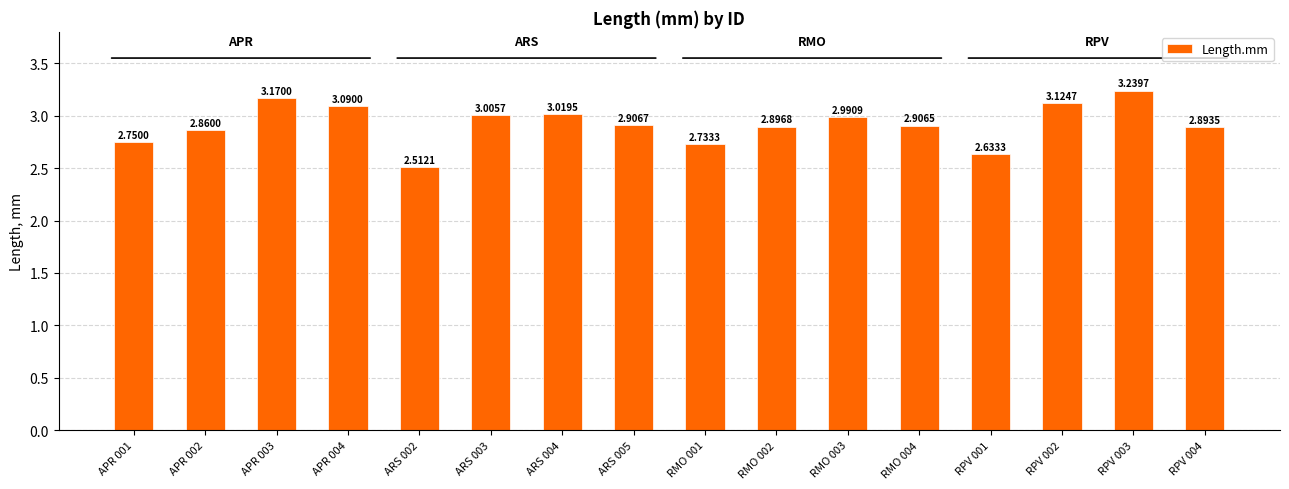

What is the ratio of the value at ARS 005 to the value at RPV 001?

1.1